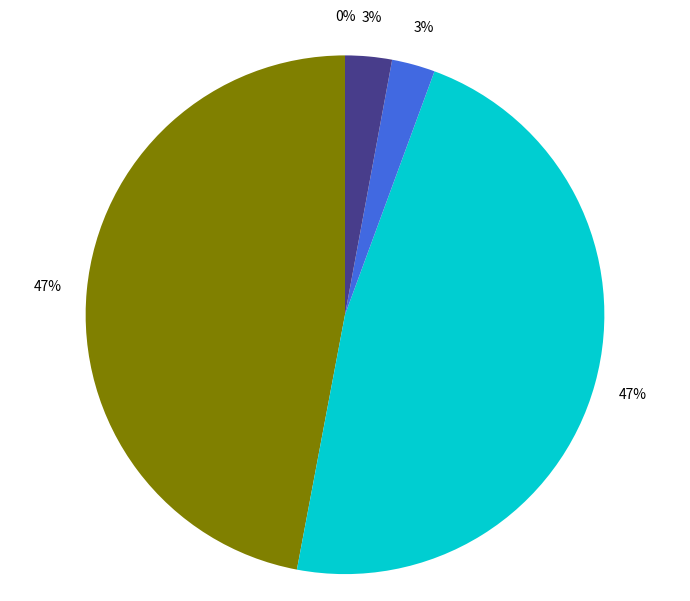

To the nearest percent, what is the difference between the largest and smallest slice percentages?

47%